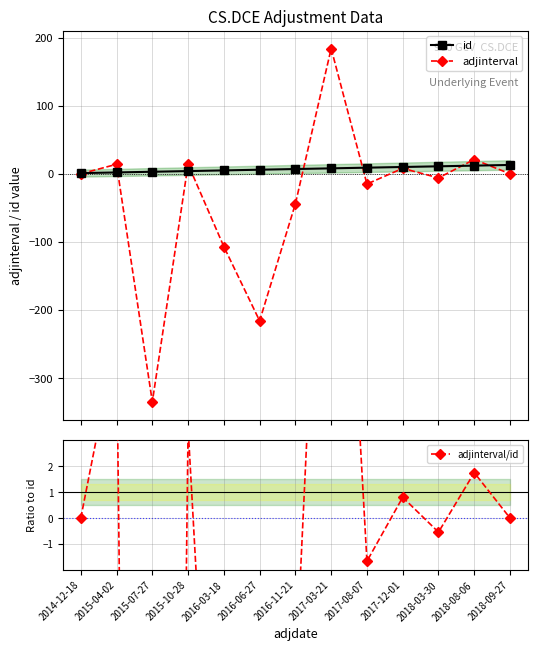

List the labels in order of adjinterval/id value, smallest first.

2015-07-27, 2016-06-27, 2016-03-18, 2016-11-21, 2017-08-07, 2018-03-30, 2014-12-18, 2018-09-27, 2017-12-01, 2018-08-06, 2015-10-28, 2015-04-02, 2017-03-21